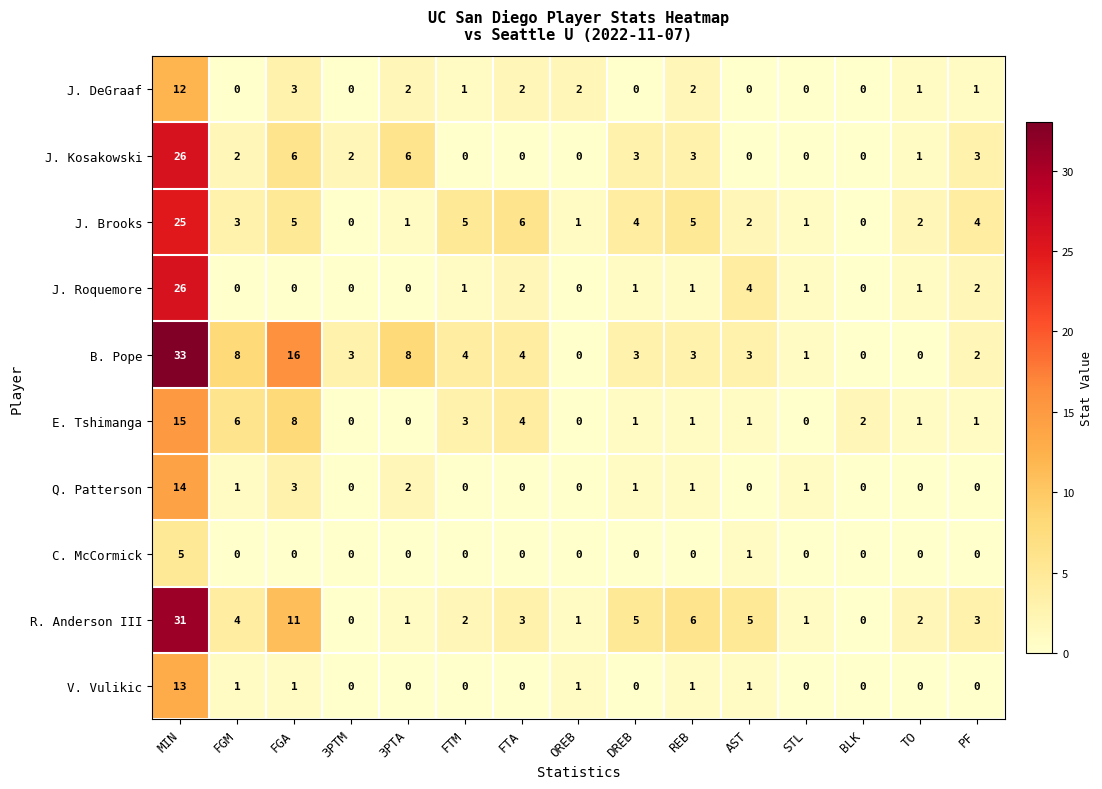

At which category is the sum across all series the highest?

MIN